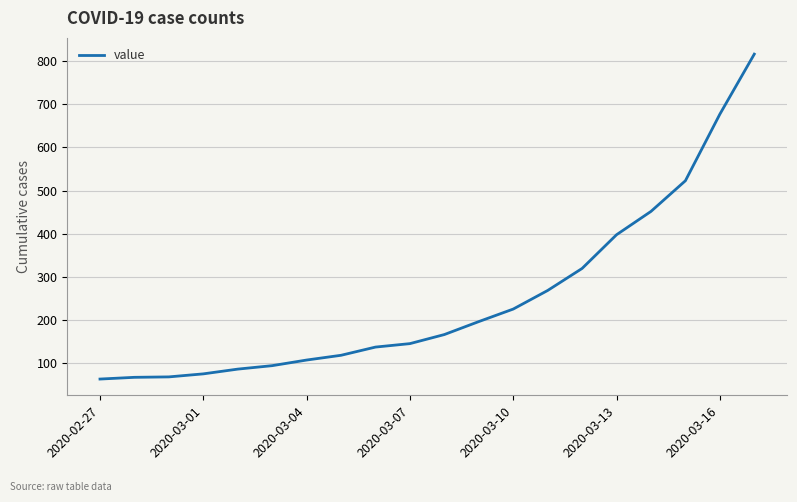

Is this an area chart (filled region under the line)?

No